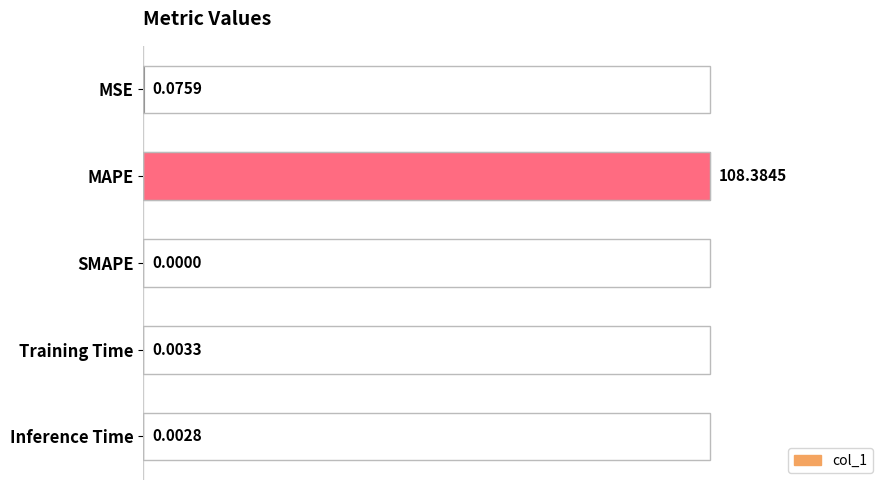

Count the number of categories in the chart.

5